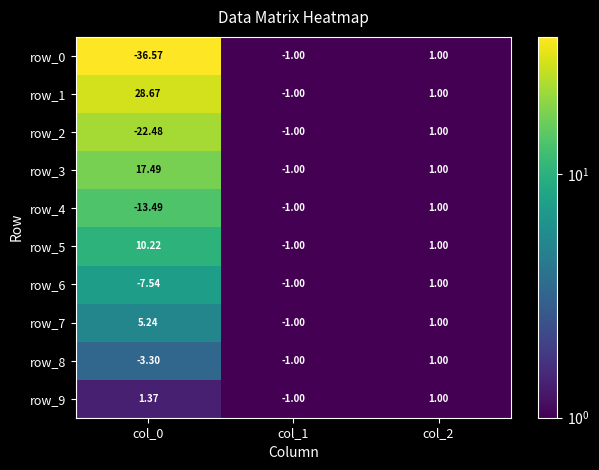

Which category has the lowest value in the row_7 series?

col_1